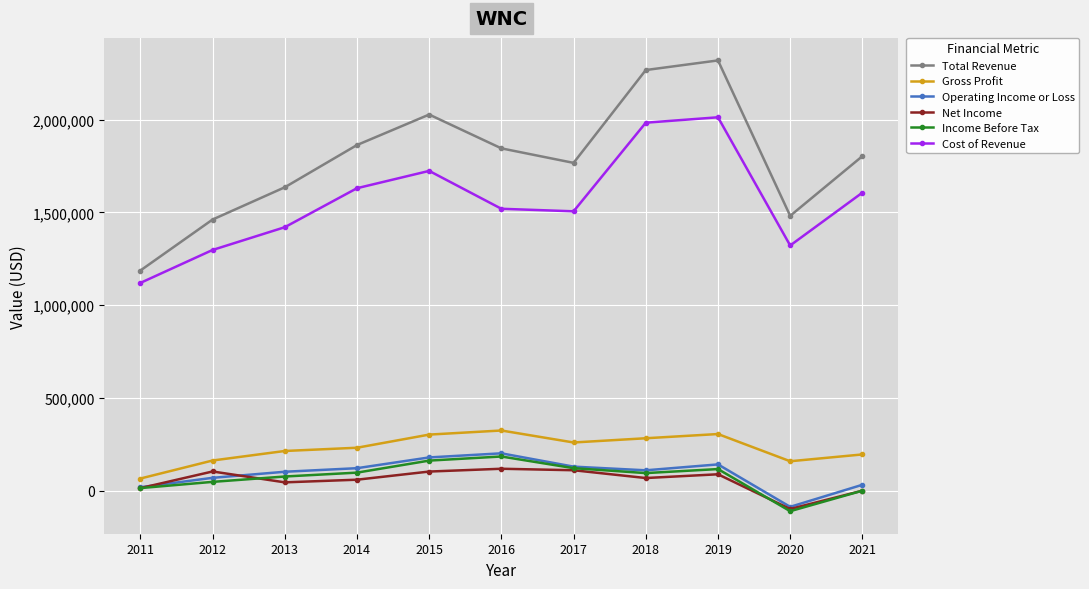

True or false: Gross Profit and Income Before Tax cross at least once.

False